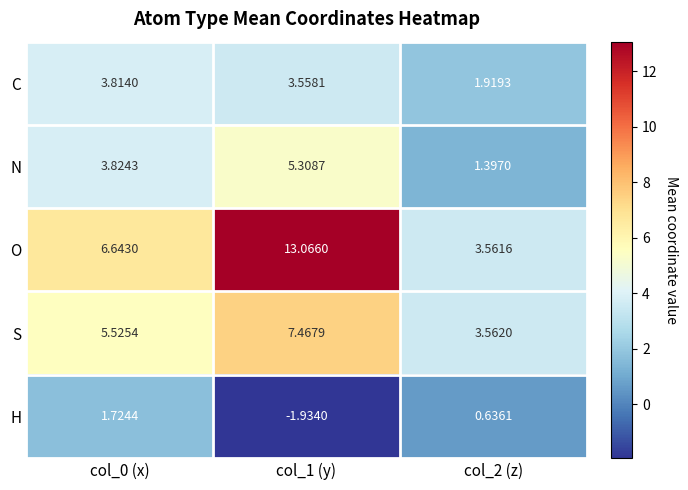

Rank the series at col_0 (x) from lowest to highest value.

H, C, N, S, O